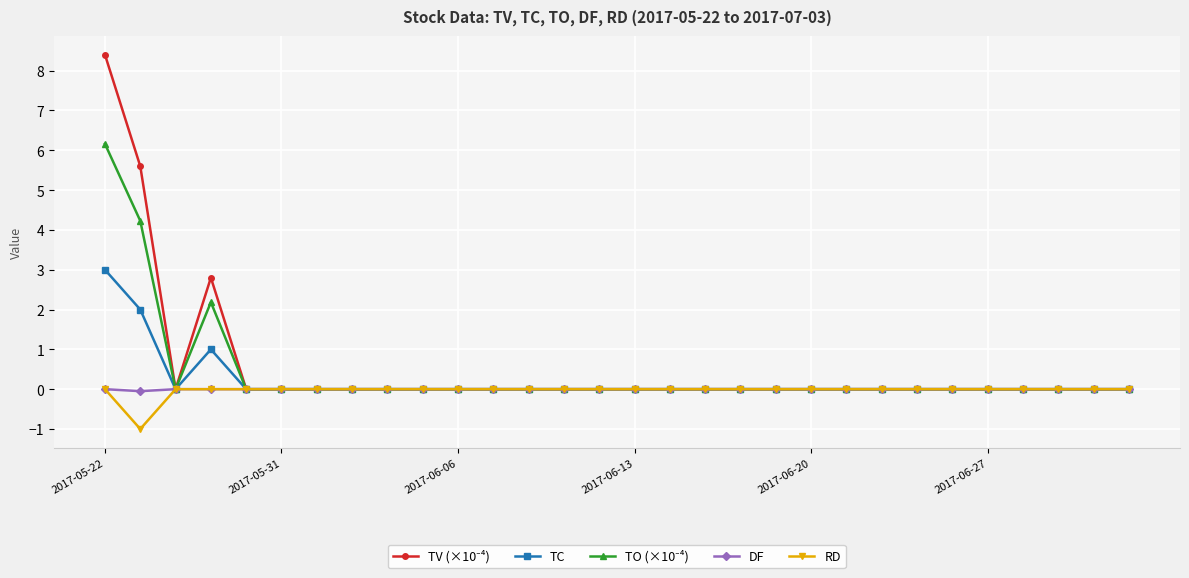

What is the smallest value displayed?

-1.0